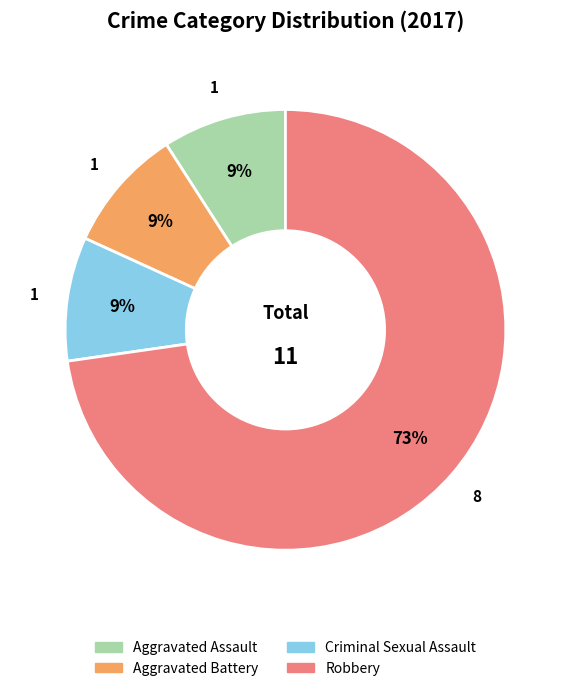

Does any single category account for the majority?

Yes